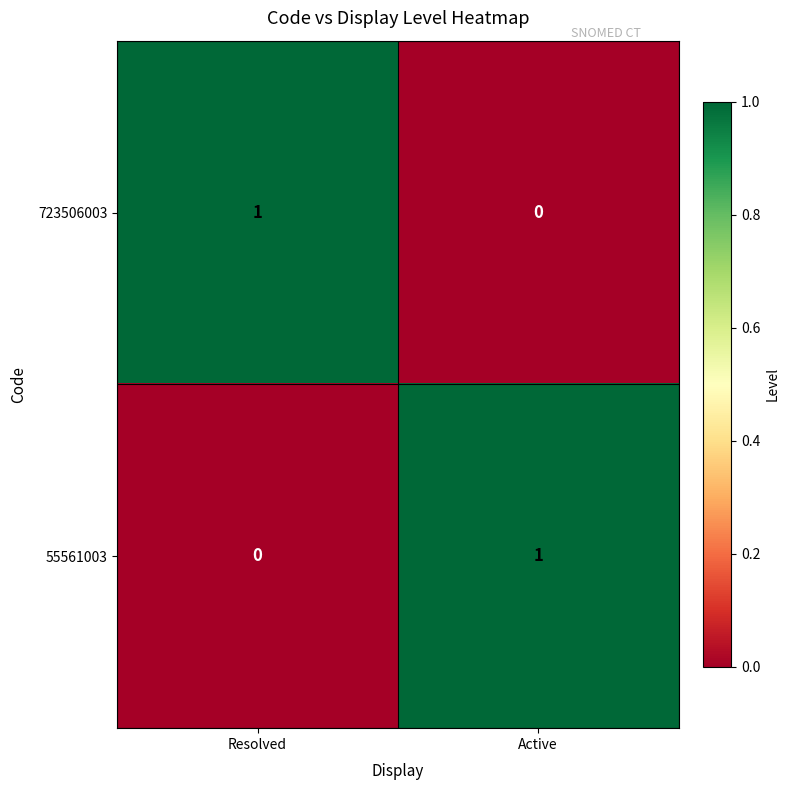

Which category has the lowest value in the 723506003 series?

Active